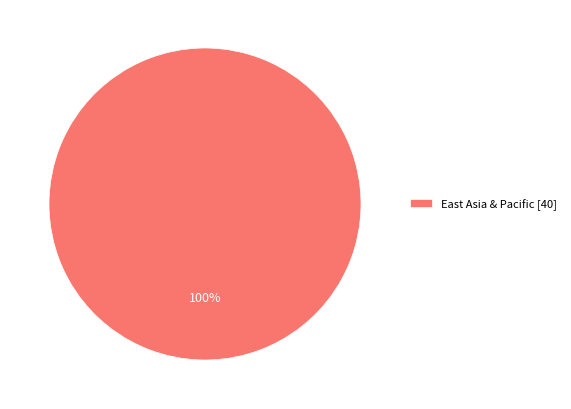

Count the number of slices in the pie.

1